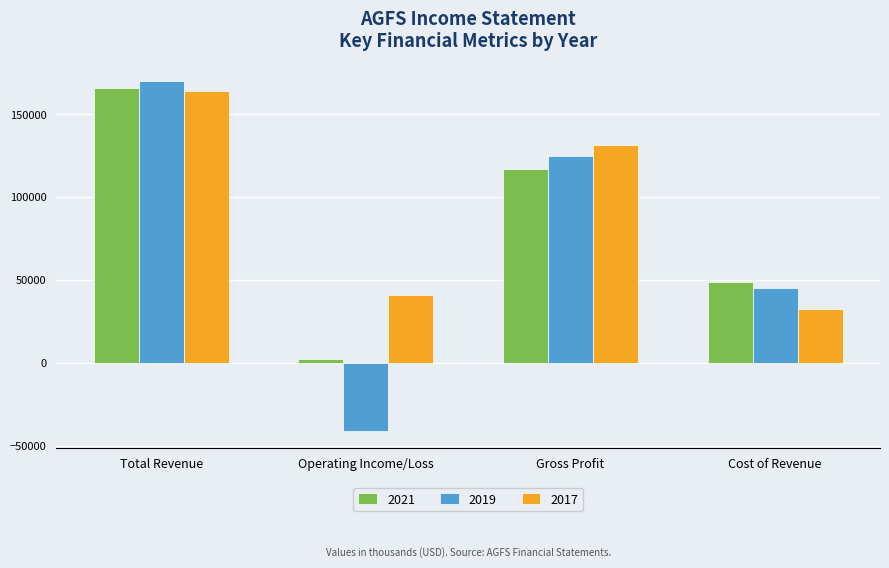

At which label does 2021 first exceed 117000?

Total Revenue